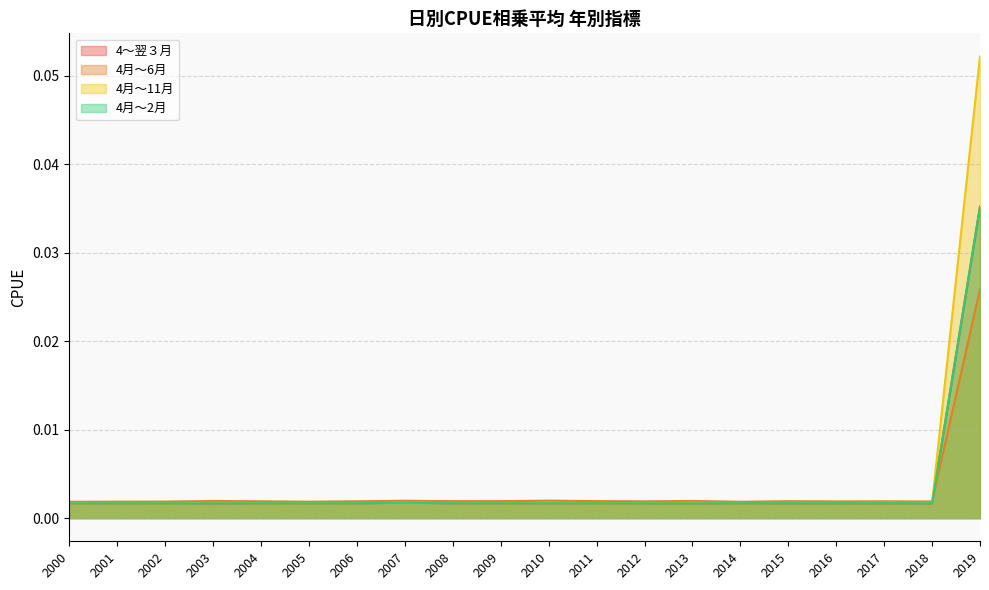

In 4月～11月, how many points are lower than both neighbors (excluding endpoints)?

7